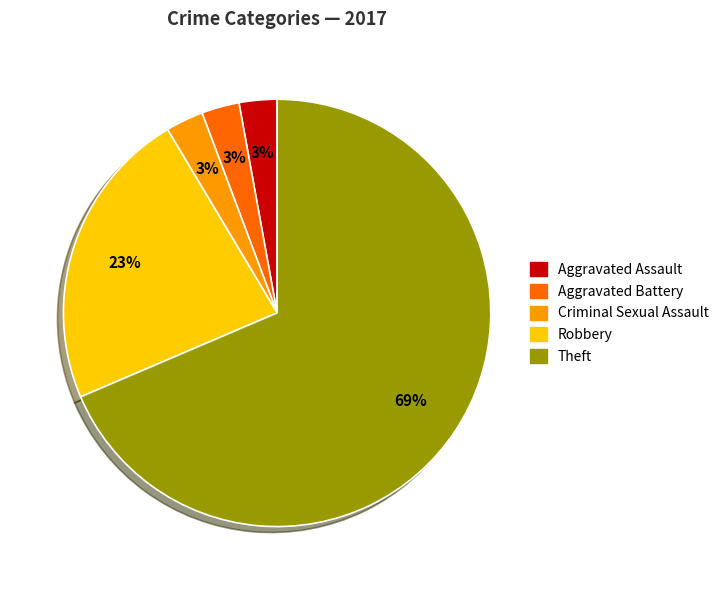

To the nearest percent, what is the average slice percentage?

20%